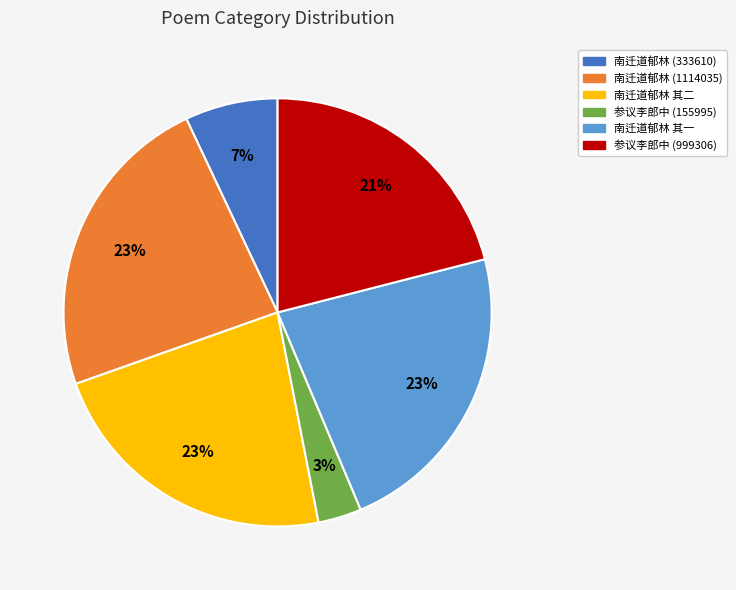

Does any single category account for the majority?

No